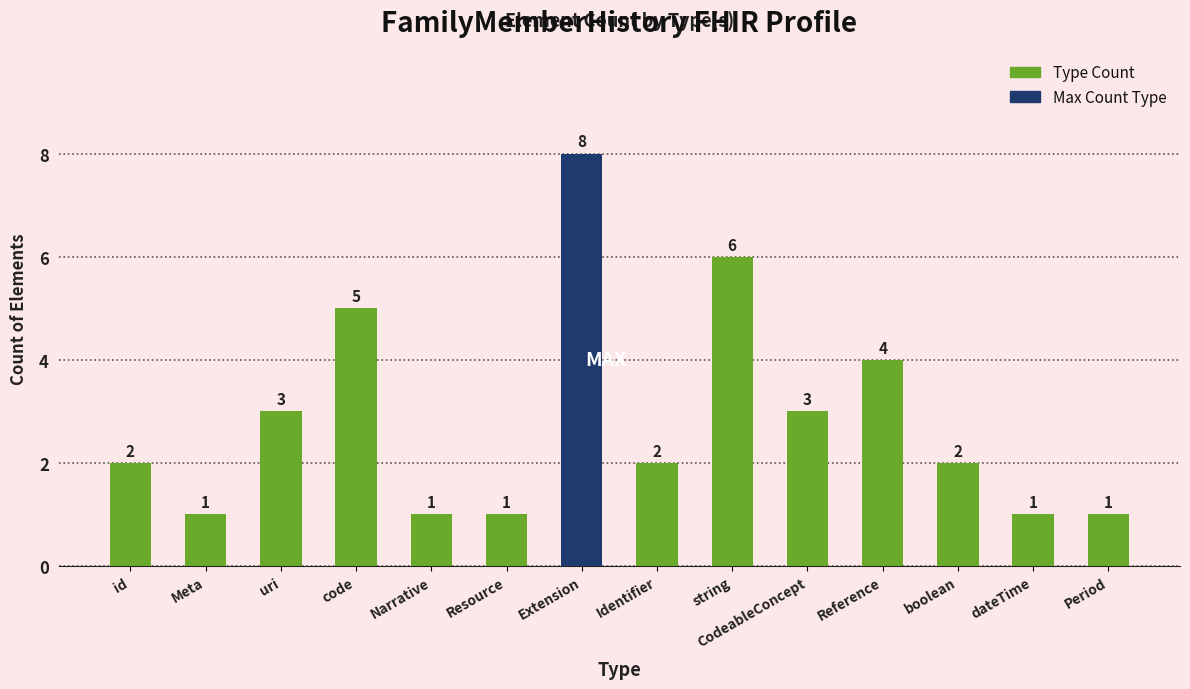

Are the bars grouped side by side (vs. stacked)?

No